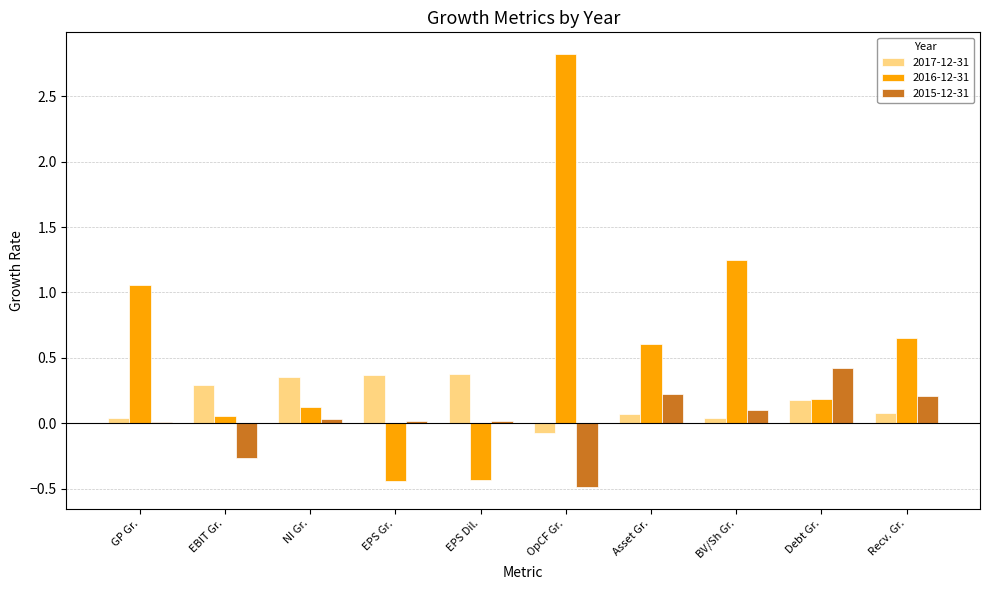

Is the value of 2016-12-31 at EBIT Gr. greater than the value of 2017-12-31 at OpCF Gr.?

Yes